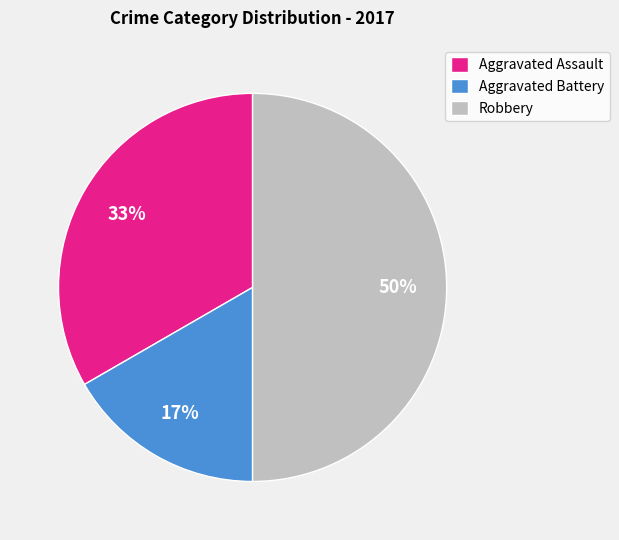

Count the number of slices in the pie.

3